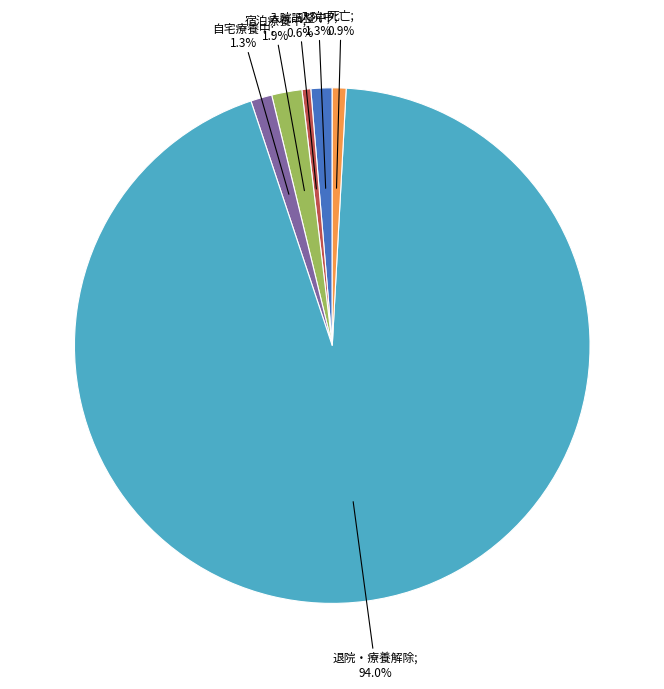

What is the ratio of the value at 自宅療養中; 1.3% to the value at 入院調整中; 0.6%?

2.4